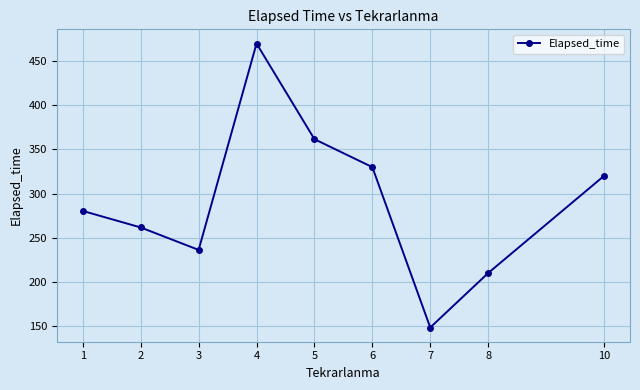

What is the value of the 9th point from the left?

320.0